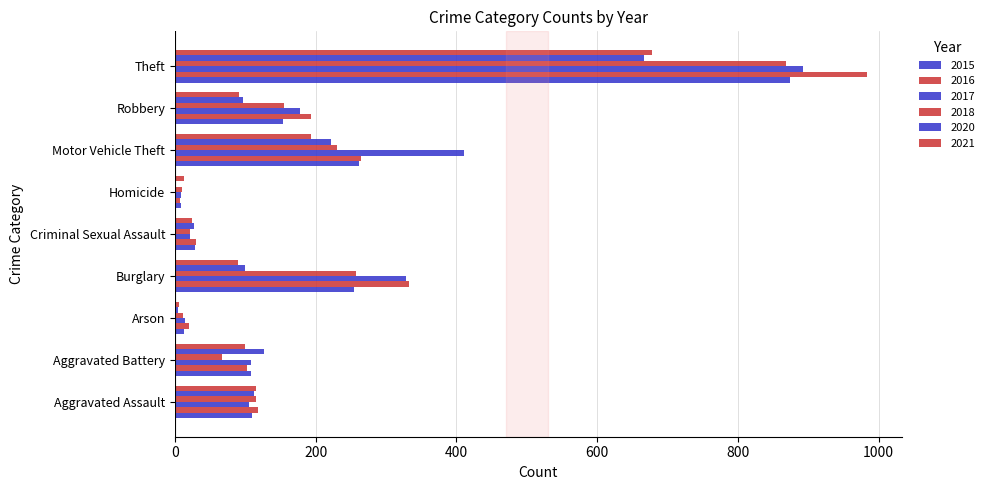

What is the spread (max minus min) of values at Arson?

16